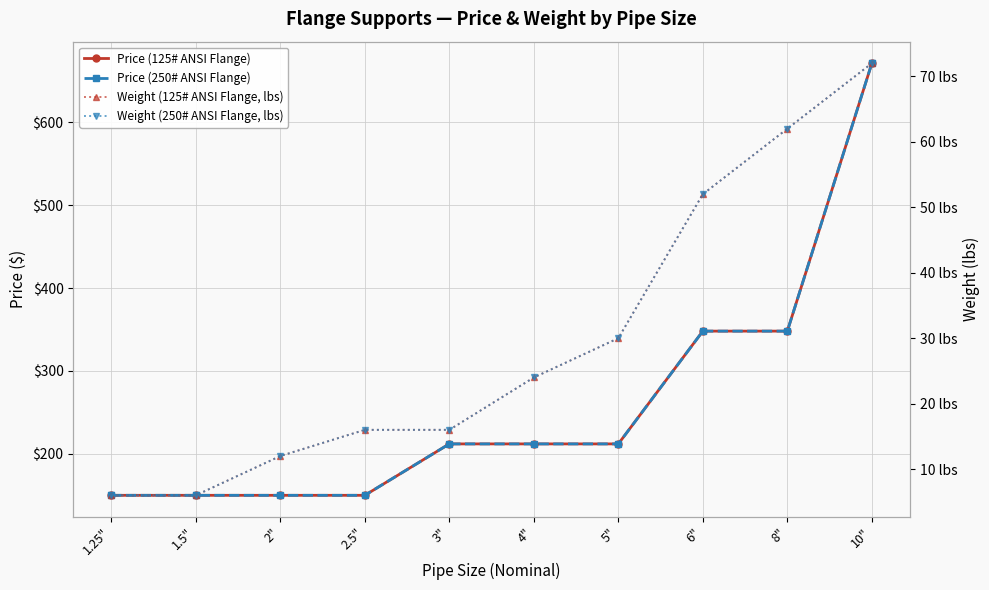

True or false: Weight (125# ANSI Flange, lbs) and Price (250# ANSI Flange) cross at least once.

False